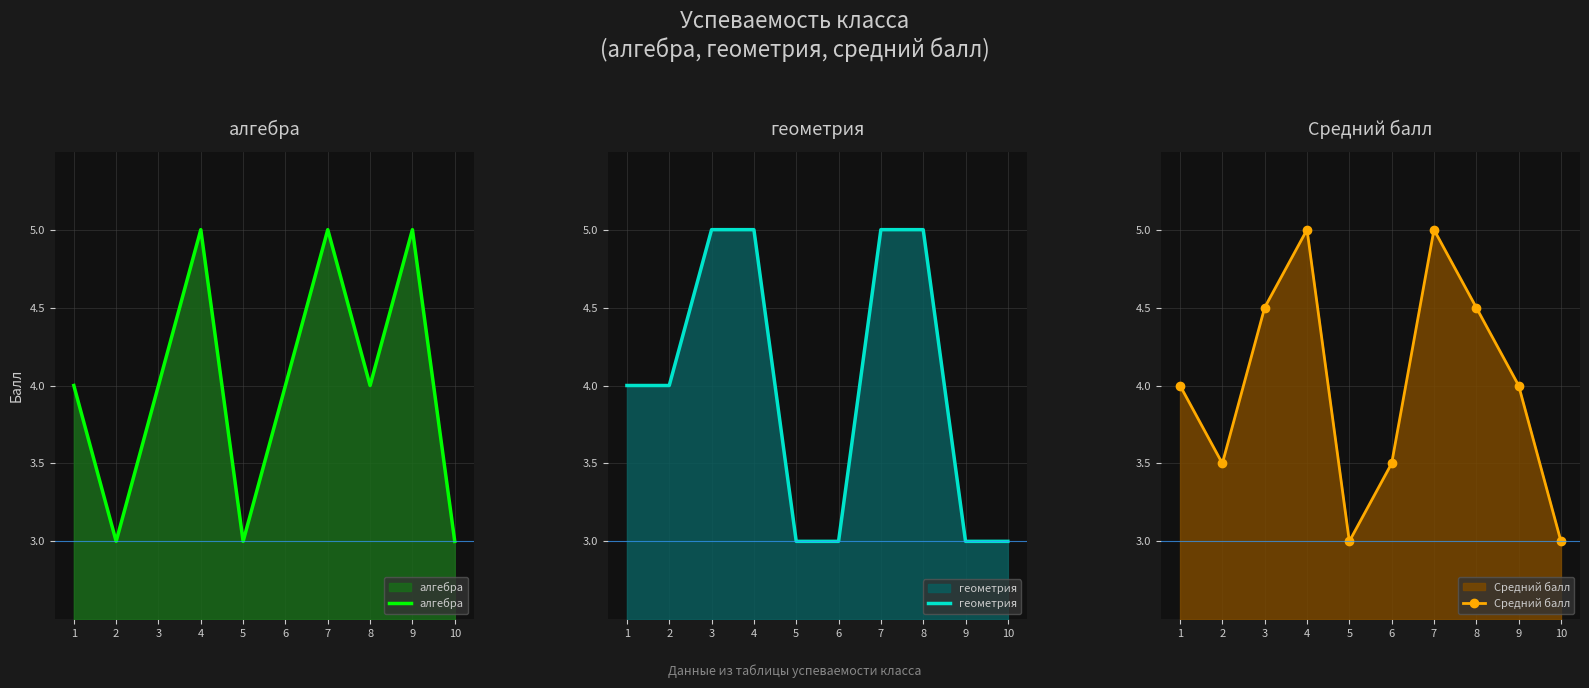

Where do геометрия and Средний балл first cross each other?

8 and 9